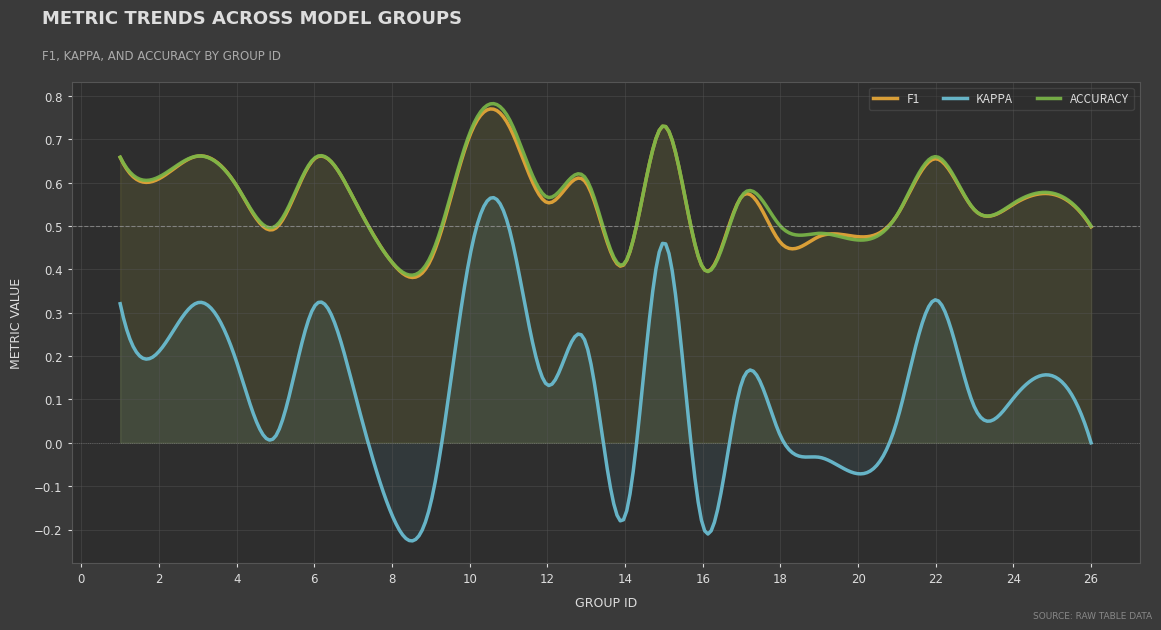

How many categories are shown in the chart?

300